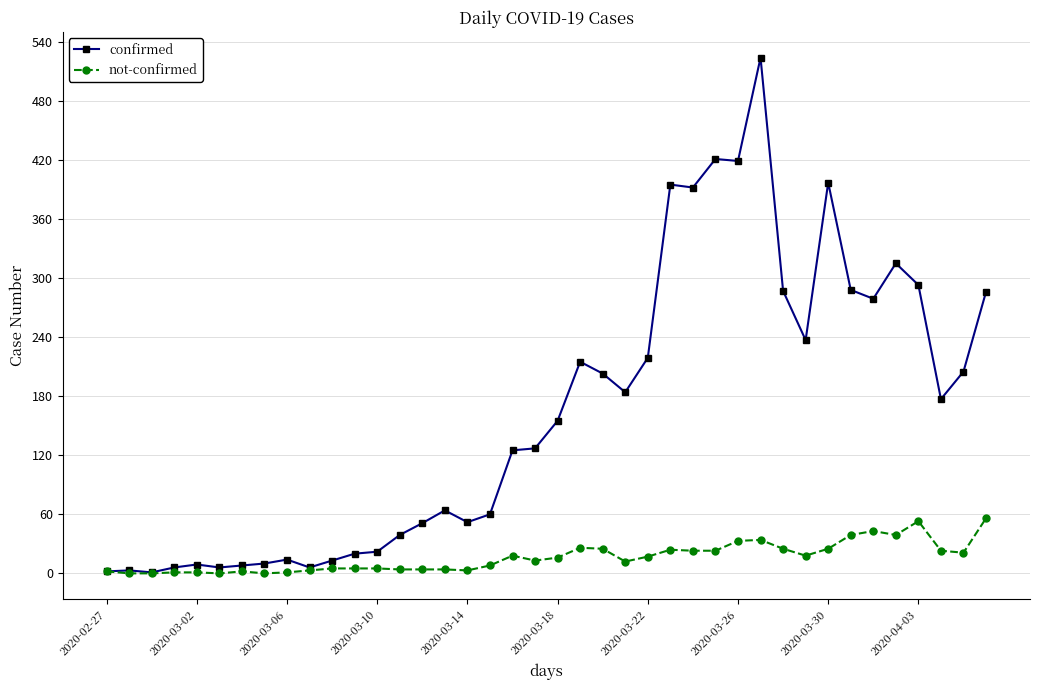

Does the chart have visible grid lines?

Yes